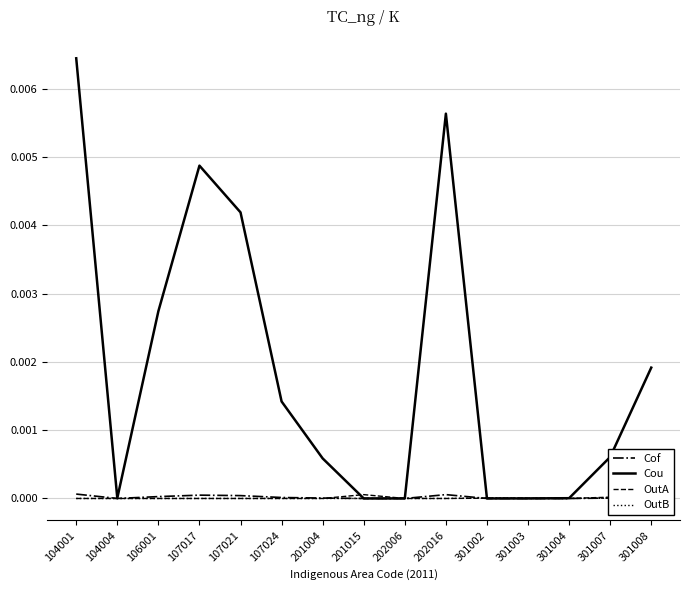

How many data points does each series have?

15